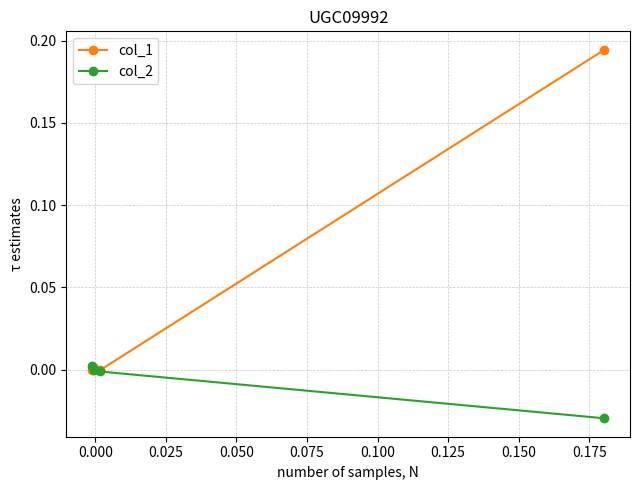

List the series in order of their peak value, lowest first.

col_2, col_1